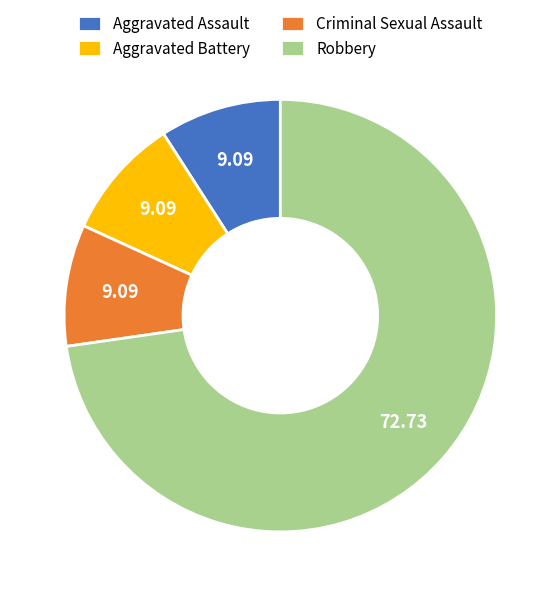

Is the sum of Robbery and Aggravated Battery greater than half?

Yes